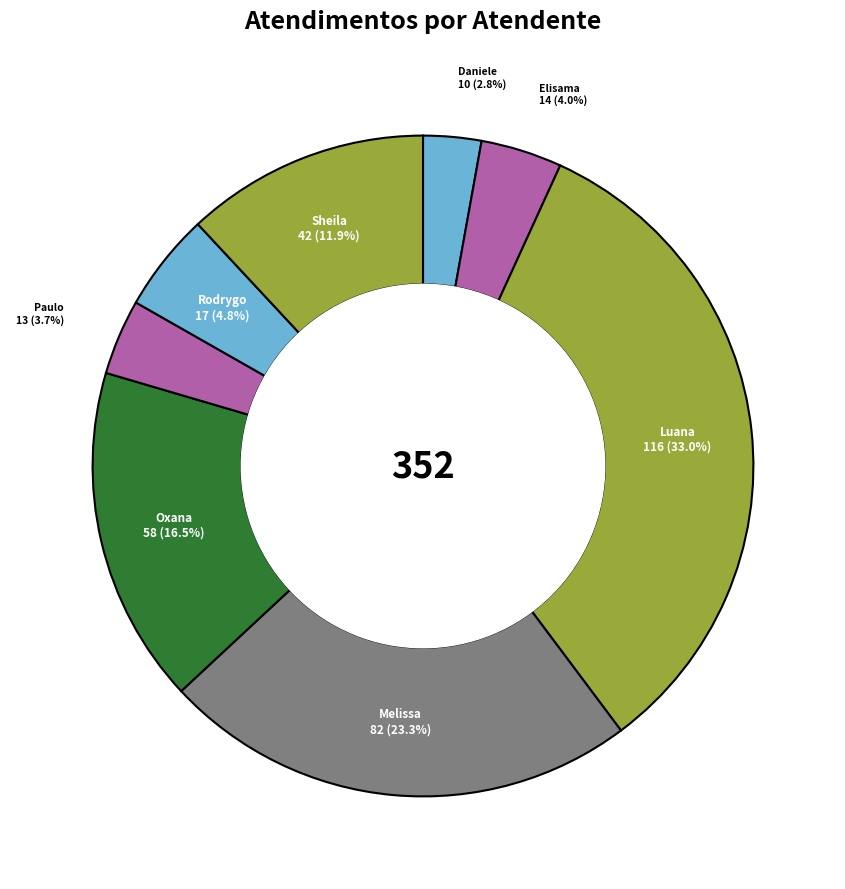

How many slices are in this pie chart?

8